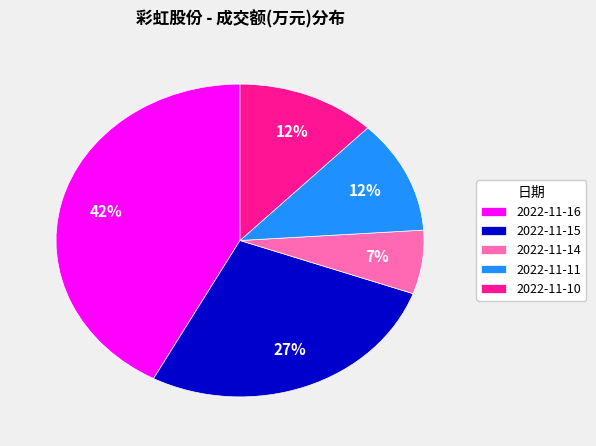

To the nearest percent, what is the combined percentage of 2022-11-14 and 2022-11-15?

34%